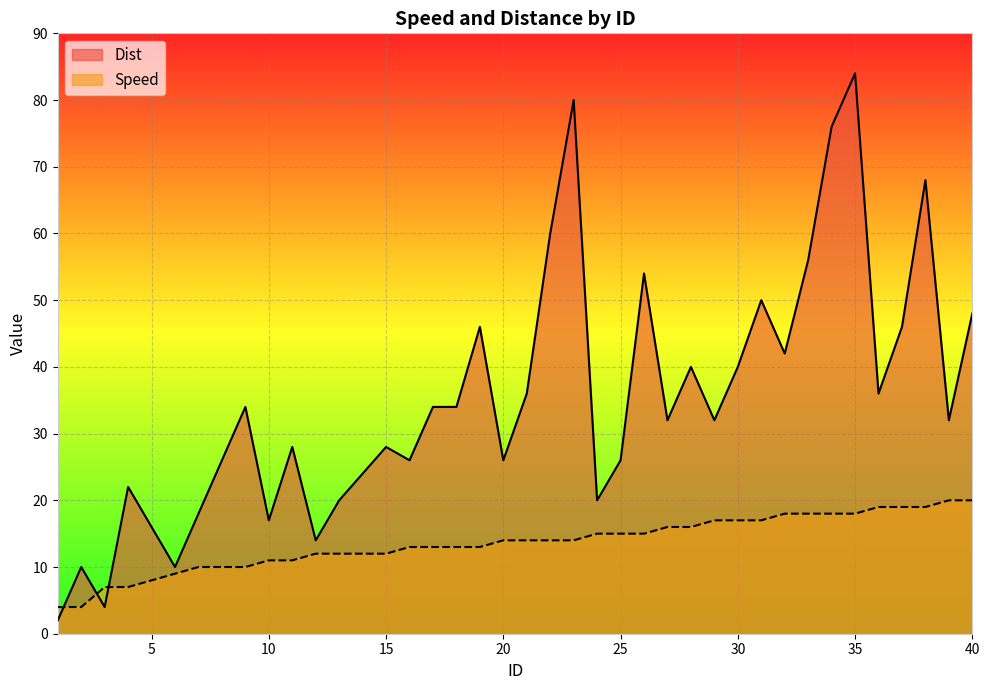

At which label does Dist reach its peak?

35